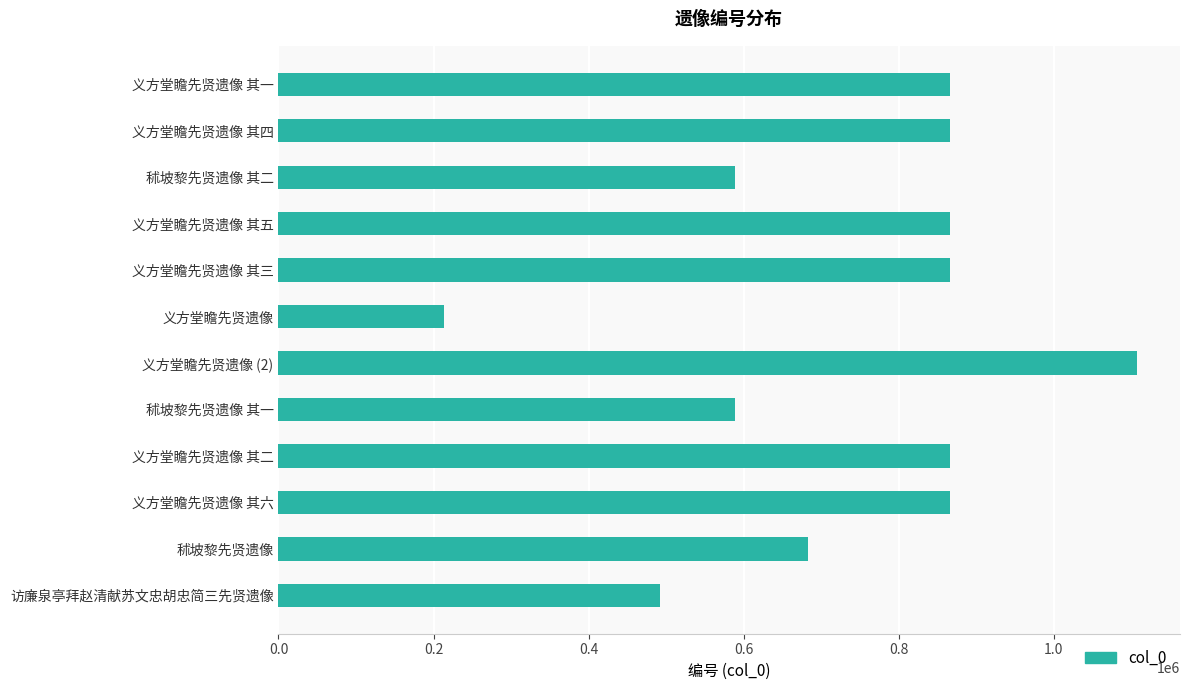

What is the sum of all values?

8869768